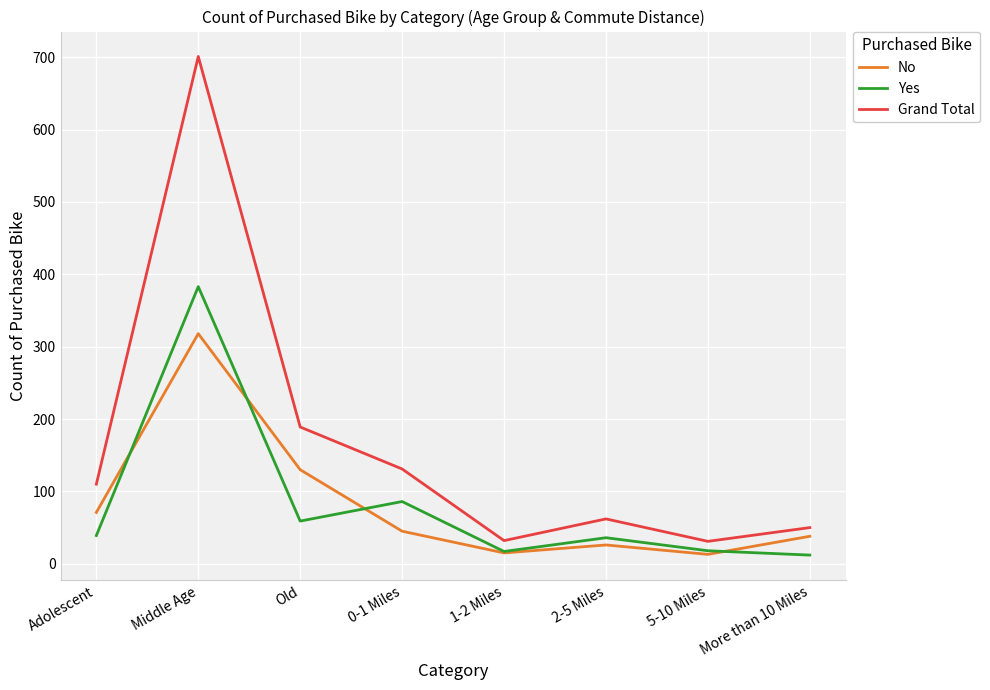

What is the smallest value displayed?

12